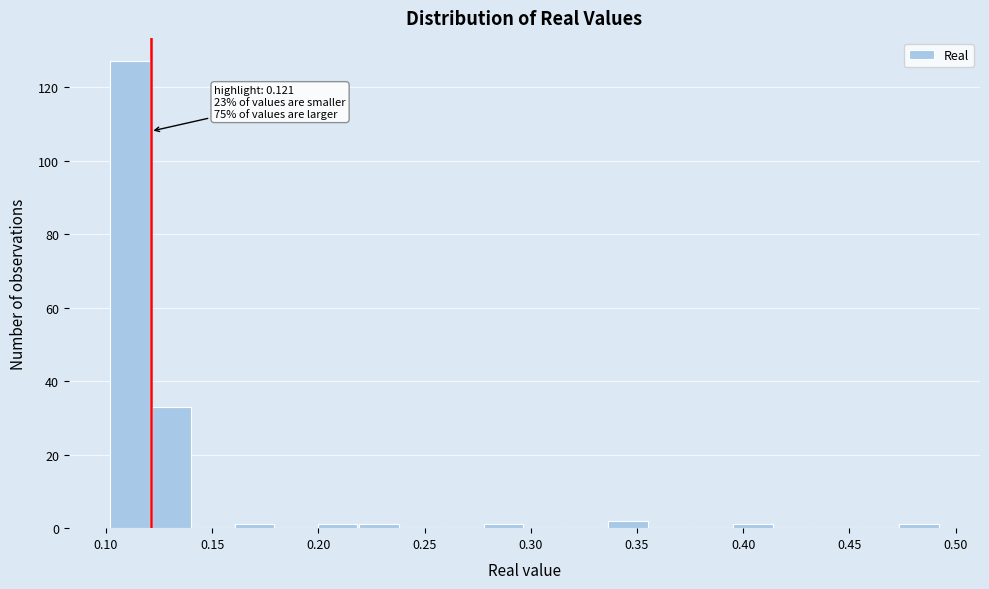

Read against the x-axis, roughly where is the centre of the tallest bar?

0.110